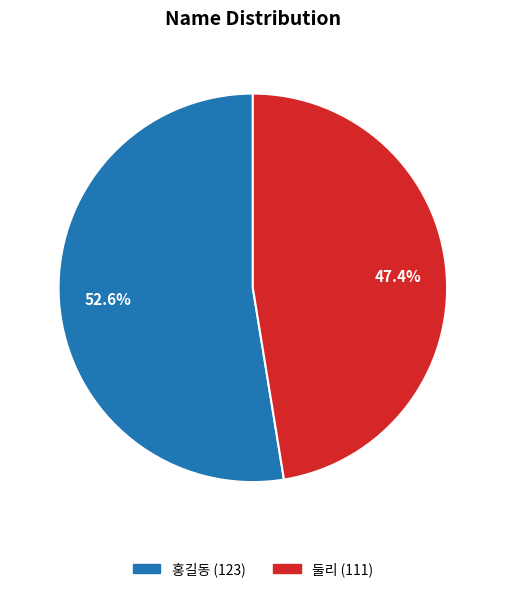

How many segments does this pie chart have?

2